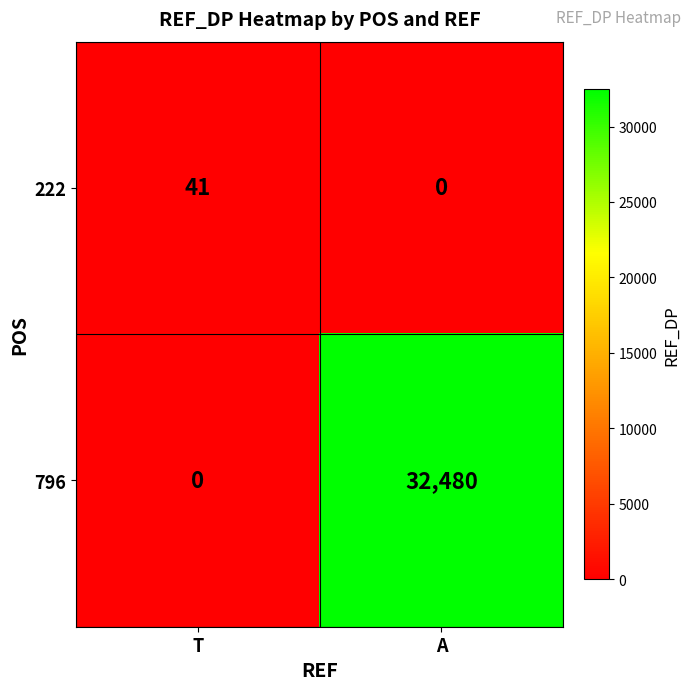

Which series has the widest spread of values?

796